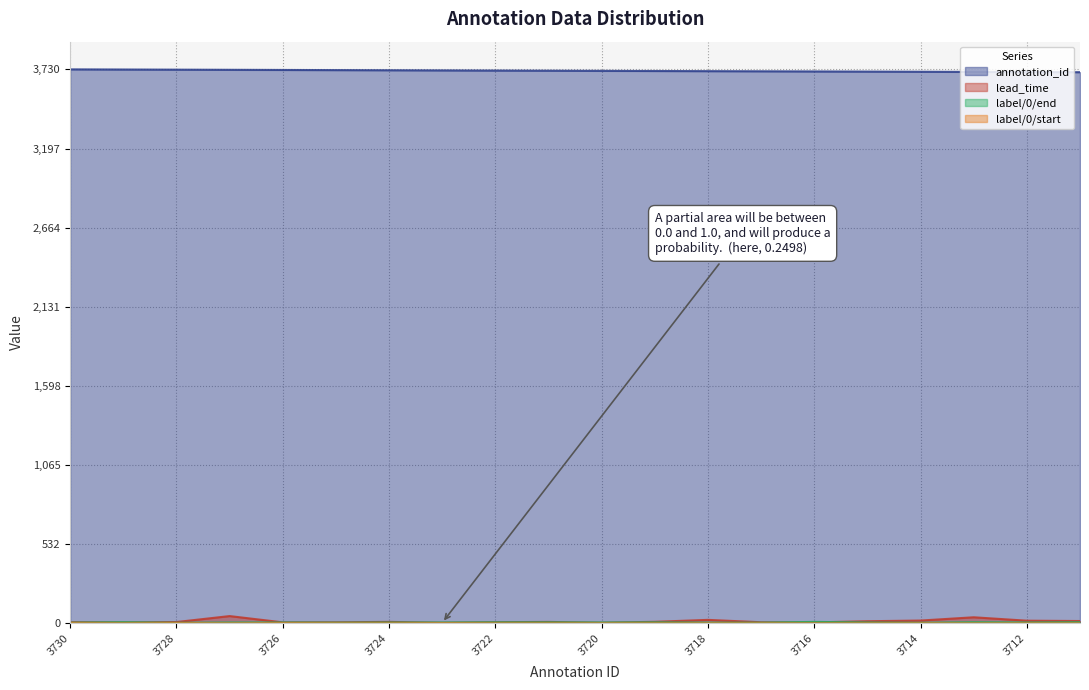

True or false: label/0/end and annotation_id intersect in this chart.

False